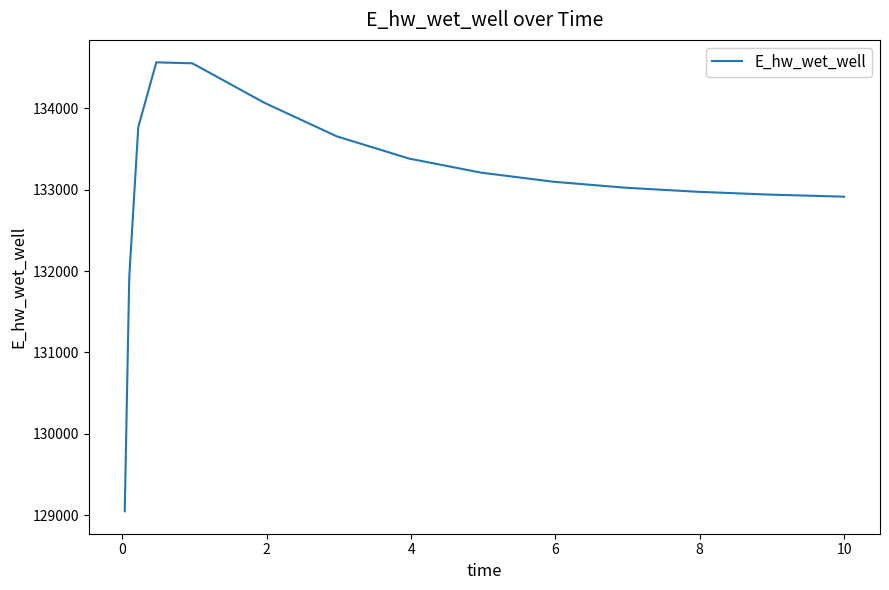

What is the difference between the maximum and minimum values?

5518.6